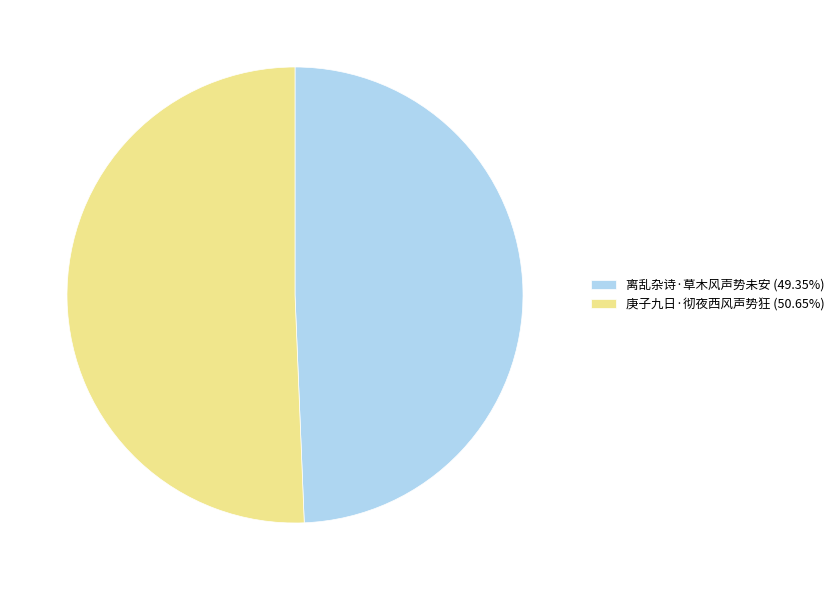

What is the ratio of the value at 庚子九日·彻夜西风声势狂 (50.65%) to the value at 离乱杂诗·草木风声势未安 (49.35%)?

1.0